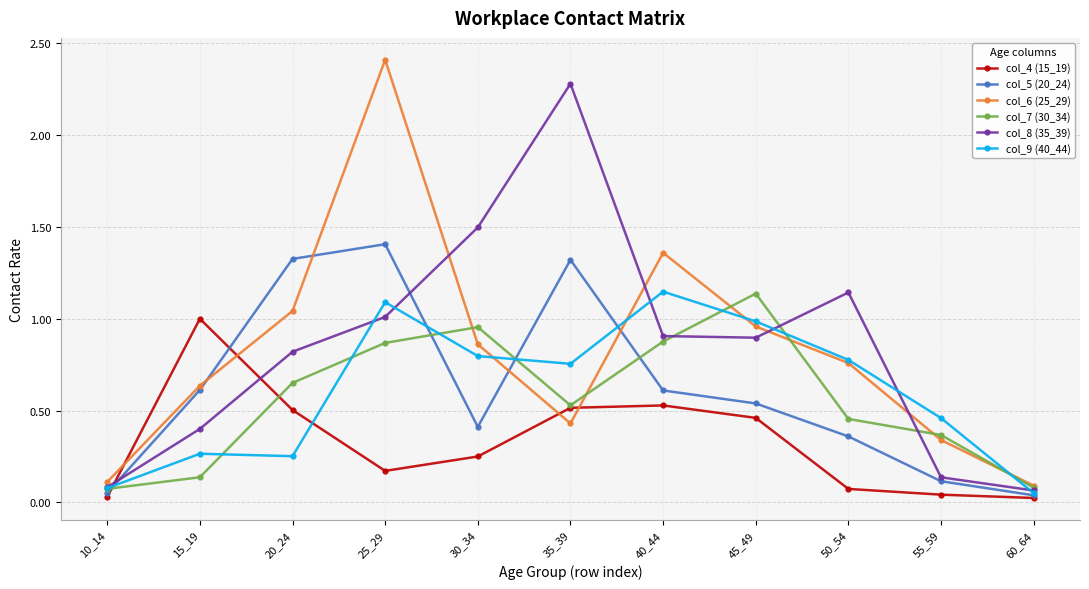

What is the total value across all series at 15_19?

3.0